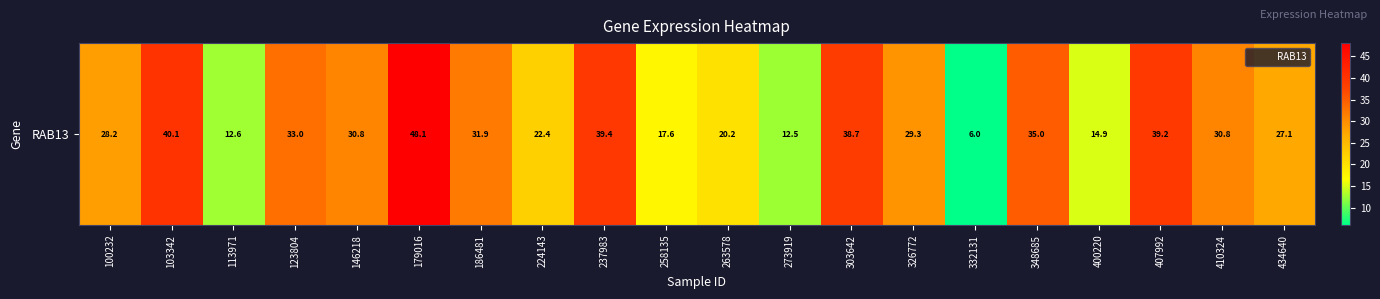

The value at 273919 is 17.4. True or false?

False